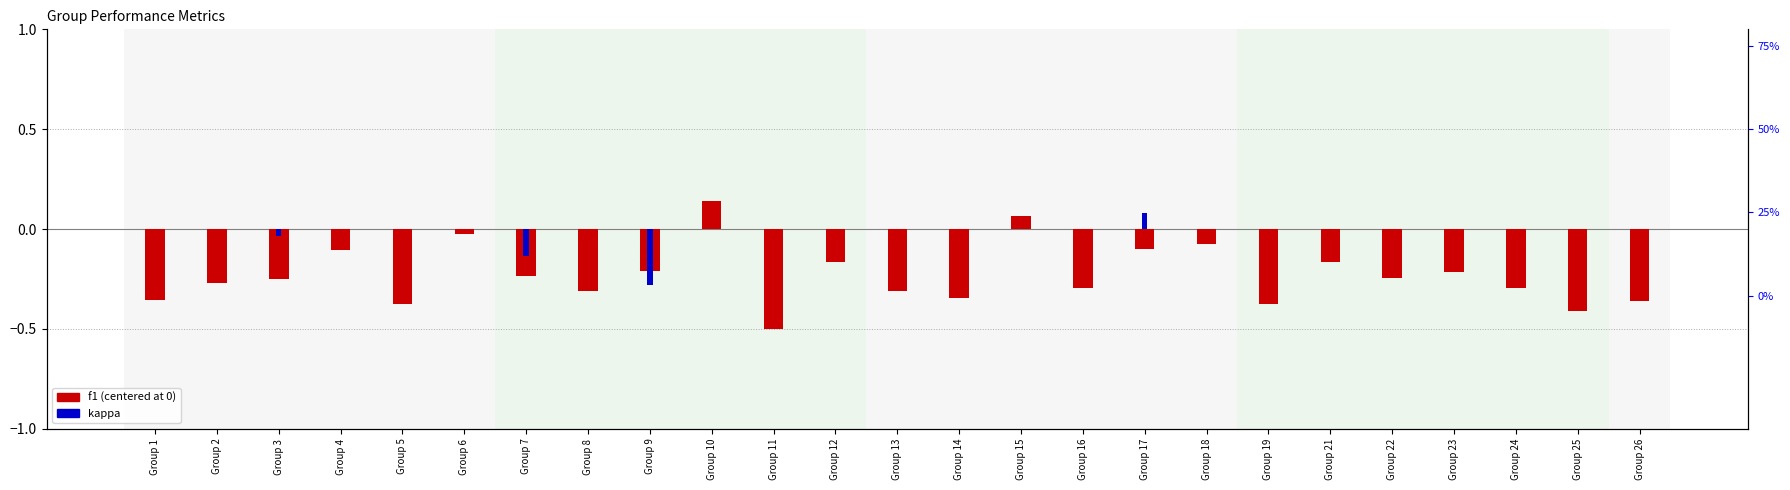

At which label does kappa first exceed 0?

Group 17